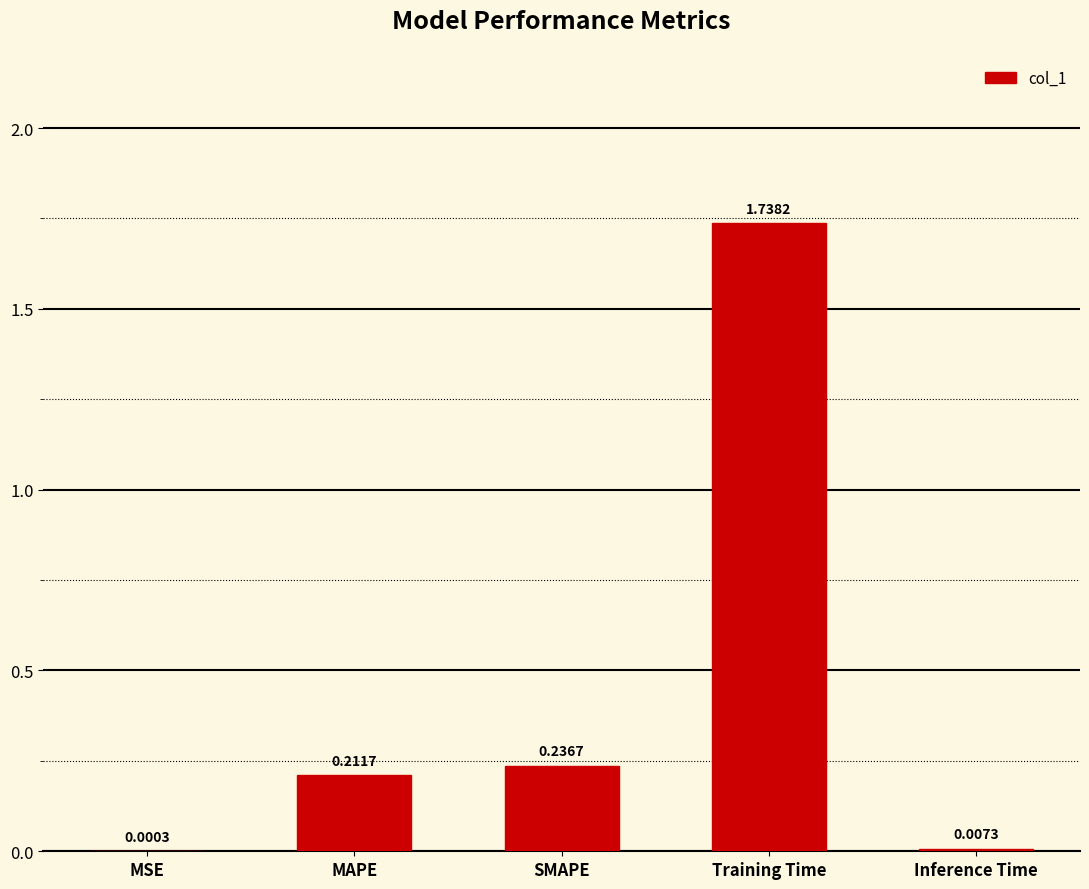

Which has a higher value, MAPE or MSE?

MAPE